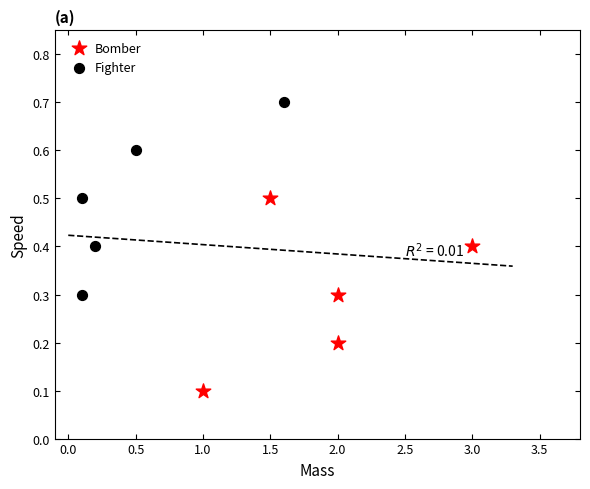

Which series contains the lowest Y value?

Bomber